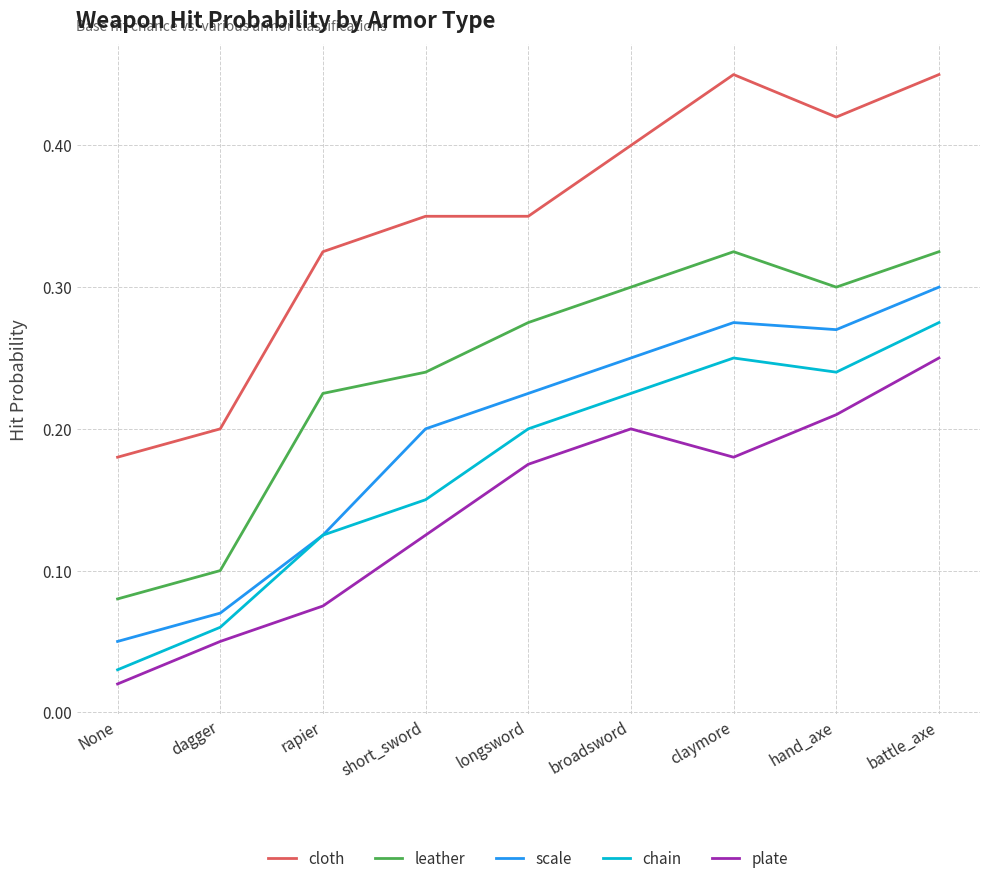

Is it true that plate equals 0.1 at dagger?

True